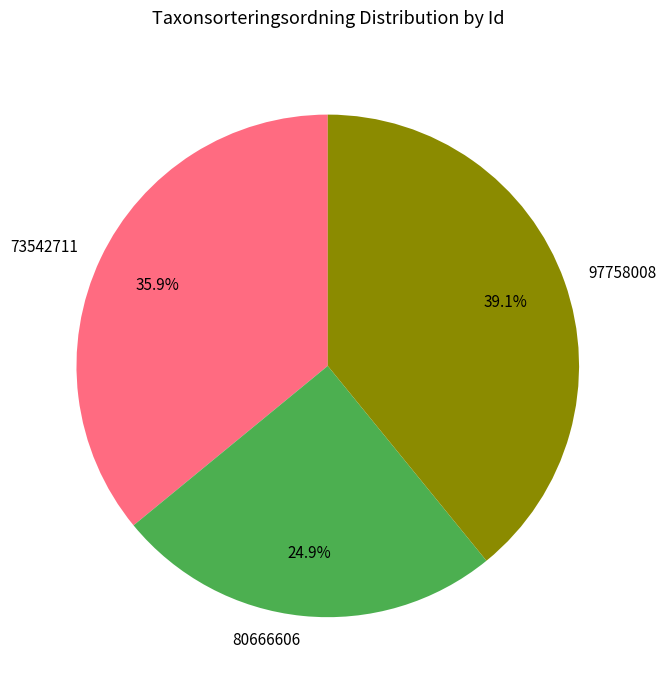

True or false: 80666606 accounts for 19% of the total.

False